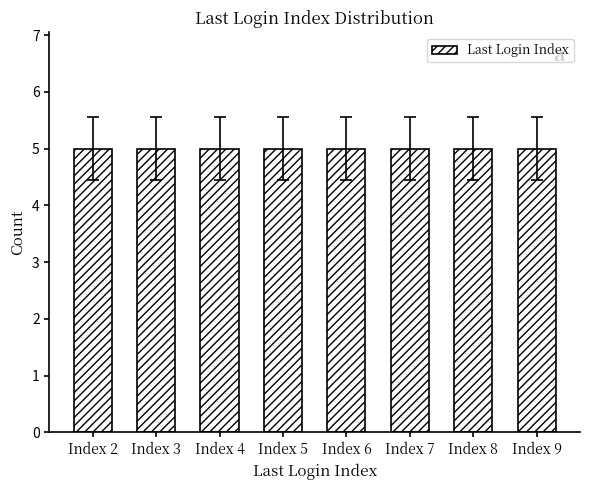

Where is the data nearest to the value 5?

Index 6